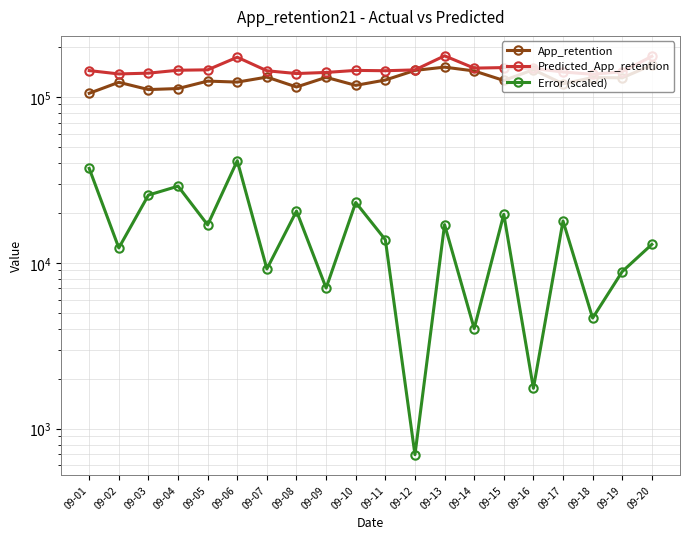

Which label corresponds to the largest value in the chart?

09-13